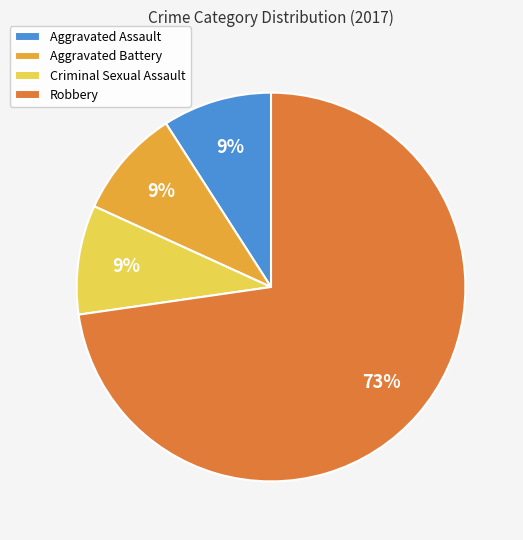

Between Robbery and Aggravated Battery, which is larger?

Robbery